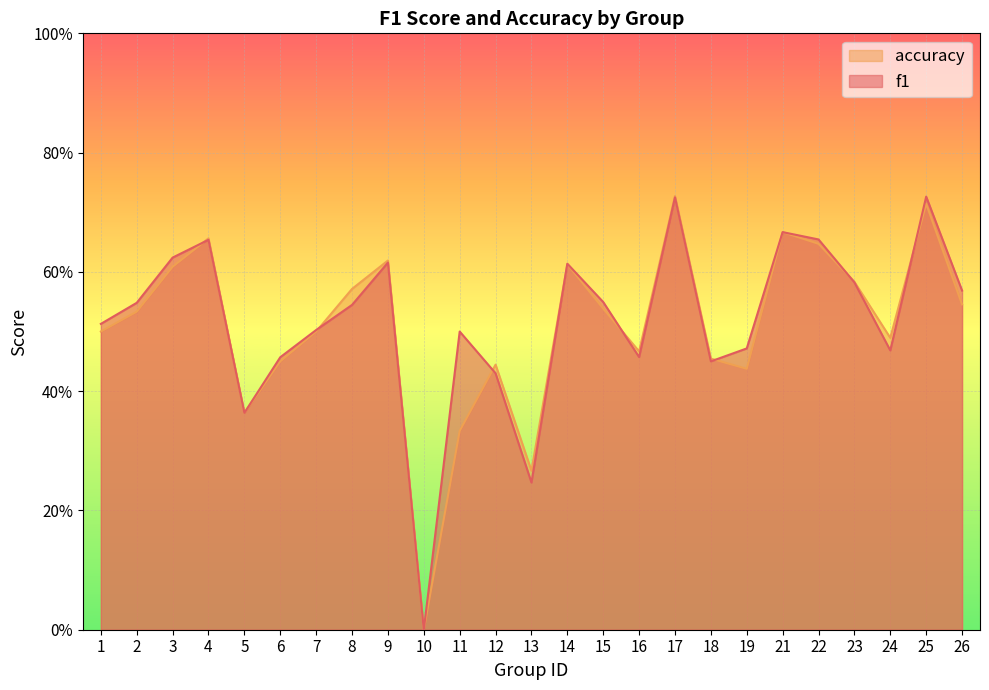

Which category has the lowest value across all series?

10